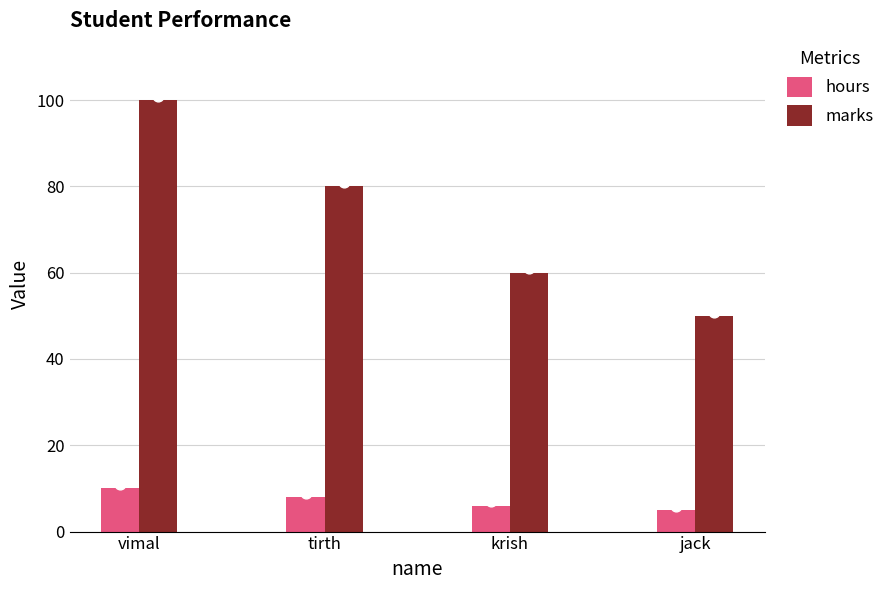

What are all the series names shown in the legend?

hours, marks